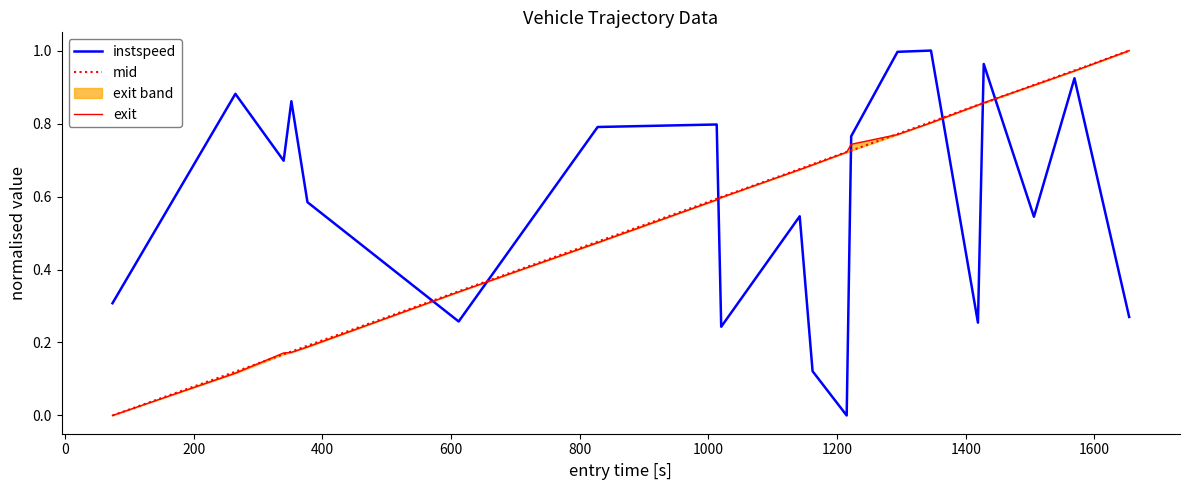

Reading right to left, list all the values displayed in this chart.

instspeed: 0.3	0.9	0.5	1.0	0.3	1.0	1.0	0.8	0.0	0.1	0.5	0.2	0.8	0.8	0.3	0.6	0.9	0.7	0.9	0.3
mid: 1.0	0.9	0.9	0.9	0.9	0.8	0.8	0.7	0.7	0.7	0.7	0.6	0.6	0.5	0.3	0.2	0.2	0.2	0.1	0.0
exit: 1.0	0.9	0.9	0.9	0.9	0.8	0.8	0.7	0.7	0.7	0.7	0.6	0.6	0.5	0.3	0.2	0.2	0.2	0.1	0.0